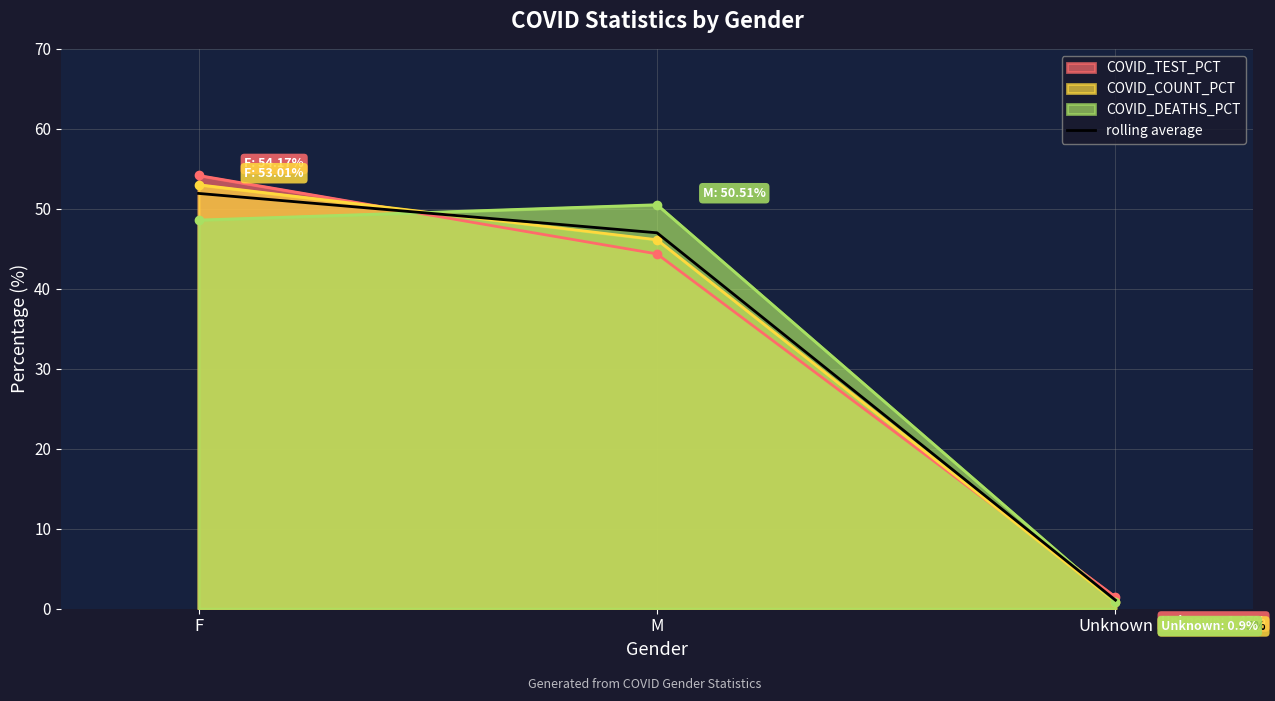

The chart shows a value of 51.9 at F. True or false?

True